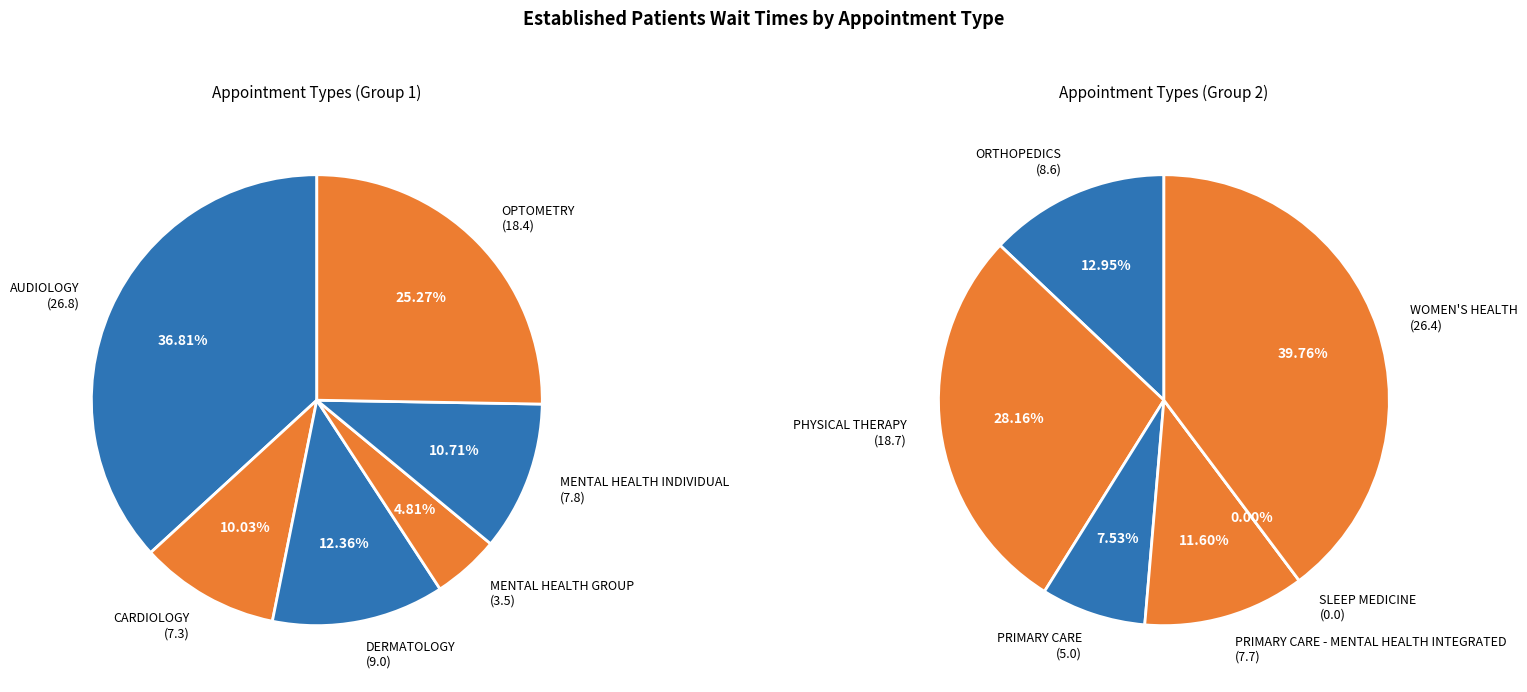

How many slices are in this pie chart?

12